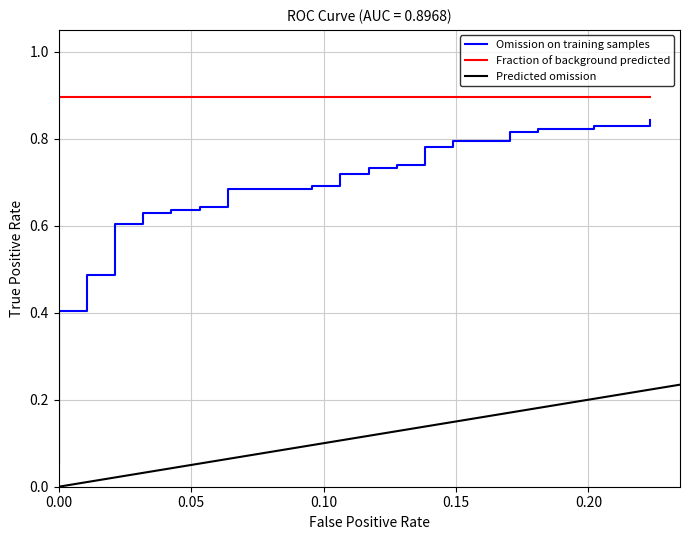

True or false: roc_auc and fpr intersect in this chart.

False